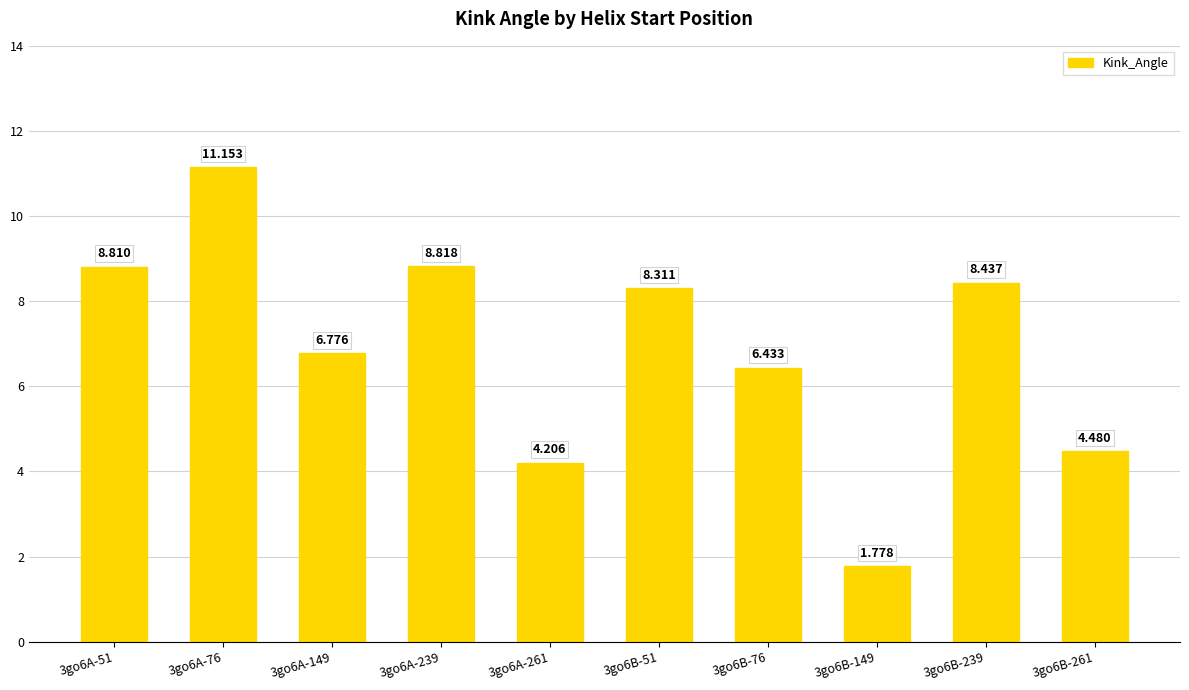

What is the smallest value displayed?

1.8